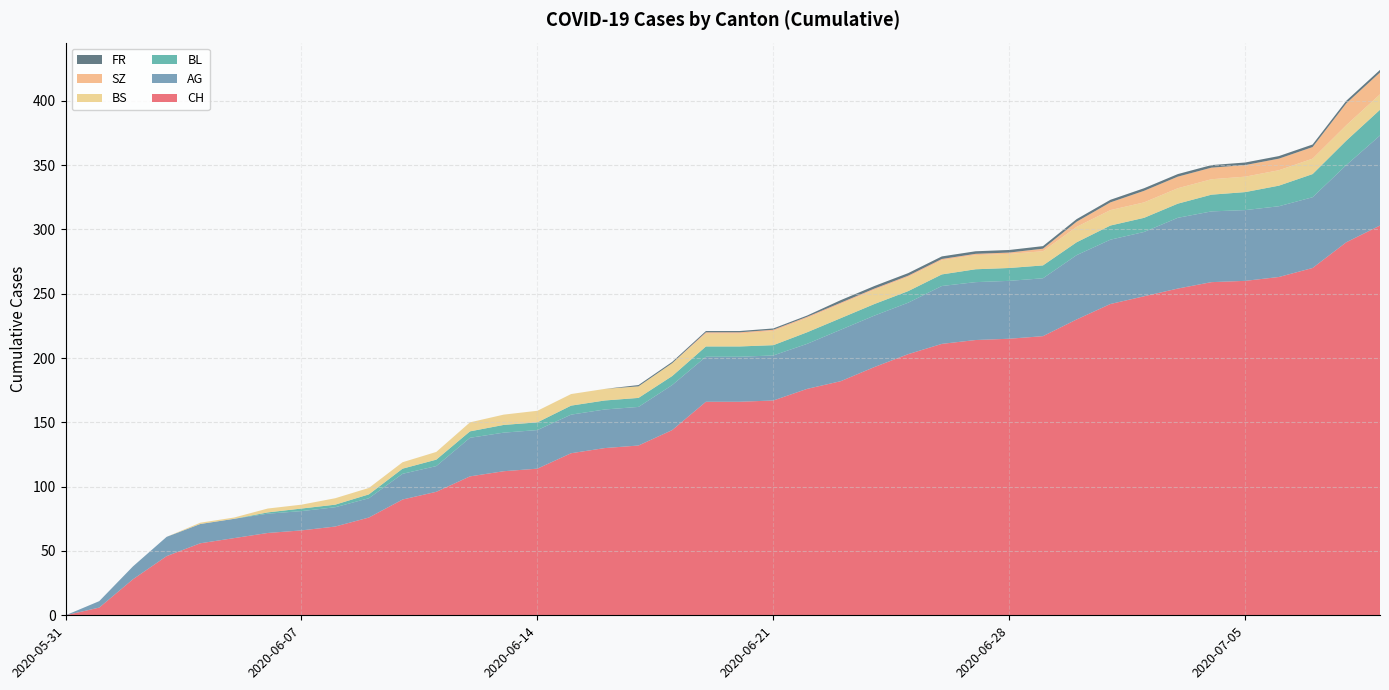

Reading left to right, extract all data points from this chart.

CH: 2020-05-31=0	2020-06-01=6	2020-06-02=28	2020-06-03=46	2020-06-04=56	2020-06-05=60	2020-06-06=64	2020-06-07=66	2020-06-08=69	2020-06-09=76	2020-06-10=90	2020-06-11=96	2020-06-12=108	2020-06-13=112	2020-06-14=114	2020-06-15=126	2020-06-16=130	2020-06-17=132	2020-06-18=144	2020-06-19=166	2020-06-20=166	2020-06-21=167	2020-06-22=176	2020-06-23=182	2020-06-24=193	2020-06-25=203	2020-06-26=211	2020-06-27=214	2020-06-28=215	2020-06-29=217	2020-06-30=230	2020-07-01=242	2020-07-02=248	2020-07-03=254	2020-07-04=259	2020-07-05=260	2020-07-06=263	2020-07-07=270	2020-07-08=290	2020-07-09=303
AG: 2020-05-31=0	2020-06-01=5	2020-06-02=10	2020-06-03=15	2020-06-04=15	2020-06-05=15	2020-06-06=15	2020-06-07=15	2020-06-08=15	2020-06-09=15	2020-06-10=20	2020-06-11=20	2020-06-12=30	2020-06-13=30	2020-06-14=30	2020-06-15=30	2020-06-16=30	2020-06-17=30	2020-06-18=35	2020-06-19=35	2020-06-20=35	2020-06-21=35	2020-06-22=35	2020-06-23=40	2020-06-24=40	2020-06-25=40	2020-06-26=45	2020-06-27=45	2020-06-28=45	2020-06-29=45	2020-06-30=50	2020-07-01=50	2020-07-02=50	2020-07-03=55	2020-07-04=55	2020-07-05=55	2020-07-06=55	2020-07-07=55	2020-07-08=60	2020-07-09=70
BL: 2020-05-31=0	2020-06-01=0	2020-06-02=0	2020-06-03=0	2020-06-04=0	2020-06-05=0	2020-06-06=1	2020-06-07=2	2020-06-08=2	2020-06-09=3	2020-06-10=4	2020-06-11=5	2020-06-12=5	2020-06-13=6	2020-06-14=6	2020-06-15=7	2020-06-16=7	2020-06-17=7	2020-06-18=7	2020-06-19=8	2020-06-20=8	2020-06-21=8	2020-06-22=9	2020-06-23=9	2020-06-24=9	2020-06-25=9	2020-06-26=9	2020-06-27=10	2020-06-28=10	2020-06-29=10	2020-06-30=10	2020-07-01=11	2020-07-02=11	2020-07-03=11	2020-07-04=13	2020-07-05=14	2020-07-06=16	2020-07-07=18	2020-07-08=19	2020-07-09=20
BS: 2020-05-31=0	2020-06-01=0	2020-06-02=0	2020-06-03=0	2020-06-04=1	2020-06-05=1	2020-06-06=3	2020-06-07=3	2020-06-08=5	2020-06-09=5	2020-06-10=5	2020-06-11=6	2020-06-12=7	2020-06-13=8	2020-06-14=9	2020-06-15=9	2020-06-16=9	2020-06-17=9	2020-06-18=10	2020-06-19=10	2020-06-20=10	2020-06-21=11	2020-06-22=11	2020-06-23=11	2020-06-24=11	2020-06-25=11	2020-06-26=11	2020-06-27=11	2020-06-28=11	2020-06-29=11	2020-06-30=12	2020-07-01=12	2020-07-02=12	2020-07-03=12	2020-07-04=12	2020-07-05=12	2020-07-06=12	2020-07-07=12	2020-07-08=12	2020-07-09=12
SZ: 2020-05-31=0	2020-06-01=0	2020-06-02=0	2020-06-03=0	2020-06-04=0	2020-06-05=0	2020-06-06=0	2020-06-07=0	2020-06-08=0	2020-06-09=0	2020-06-10=0	2020-06-11=0	2020-06-12=0	2020-06-13=0	2020-06-14=0	2020-06-15=0	2020-06-16=0	2020-06-17=0	2020-06-18=0	2020-06-19=1	2020-06-20=1	2020-06-21=1	2020-06-22=1	2020-06-23=1	2020-06-24=1	2020-06-25=1	2020-06-26=1	2020-06-27=1	2020-06-28=1	2020-06-29=2	2020-06-30=4	2020-07-01=6	2020-07-02=9	2020-07-03=9	2020-07-04=9	2020-07-05=9	2020-07-06=9	2020-07-07=9	2020-07-08=17	2020-07-09=17
FR: 2020-05-31=0	2020-06-01=0	2020-06-02=0	2020-06-03=0	2020-06-04=0	2020-06-05=0	2020-06-06=0	2020-06-07=0	2020-06-08=0	2020-06-09=0	2020-06-10=0	2020-06-11=0	2020-06-12=0	2020-06-13=0	2020-06-14=0	2020-06-15=0	2020-06-16=0	2020-06-17=1	2020-06-18=1	2020-06-19=1	2020-06-20=1	2020-06-21=1	2020-06-22=1	2020-06-23=2	2020-06-24=2	2020-06-25=2	2020-06-26=2	2020-06-27=2	2020-06-28=2	2020-06-29=2	2020-06-30=2	2020-07-01=2	2020-07-02=2	2020-07-03=2	2020-07-04=2	2020-07-05=2	2020-07-06=2	2020-07-07=2	2020-07-08=2	2020-07-09=2